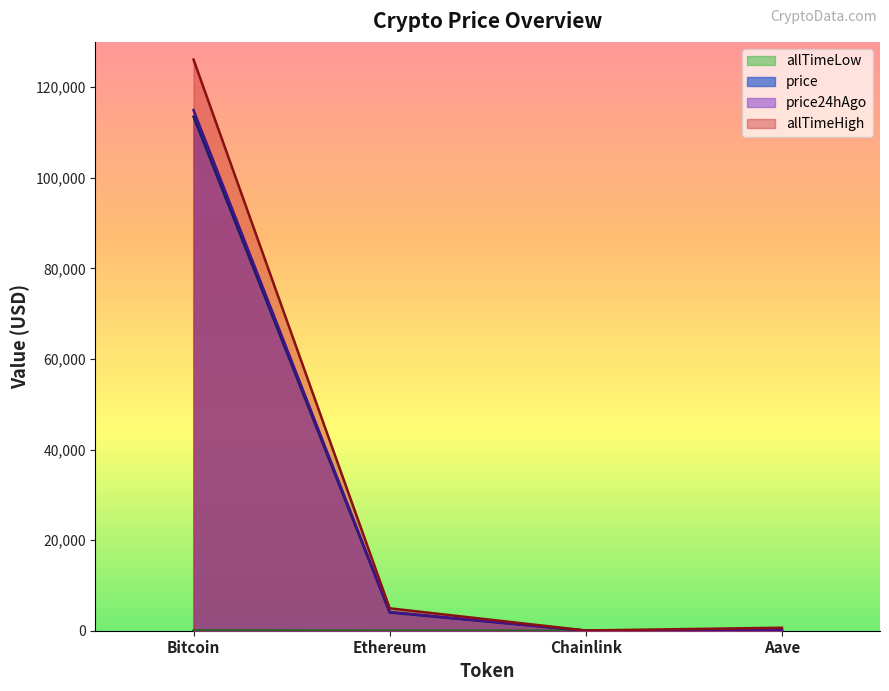

What is the label of the 3rd point from the left?

Chainlink